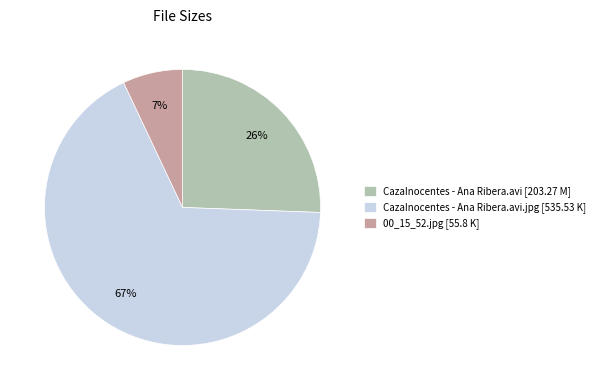

To the nearest percent, what is the average slice percentage?

33%